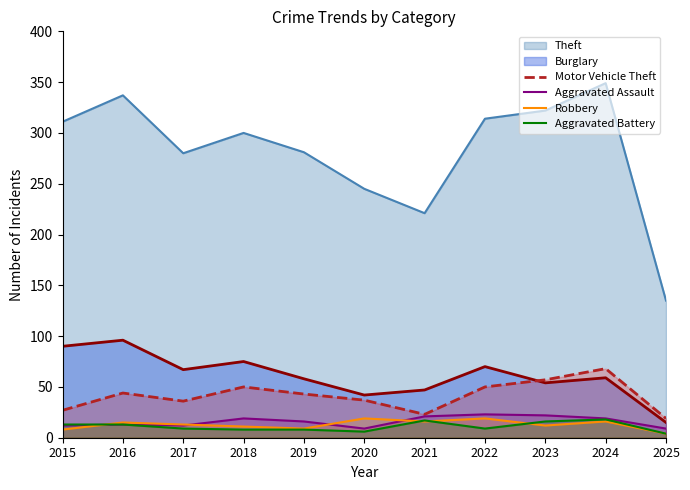

The value of Robbery at 2022 is 19. True or false?

True